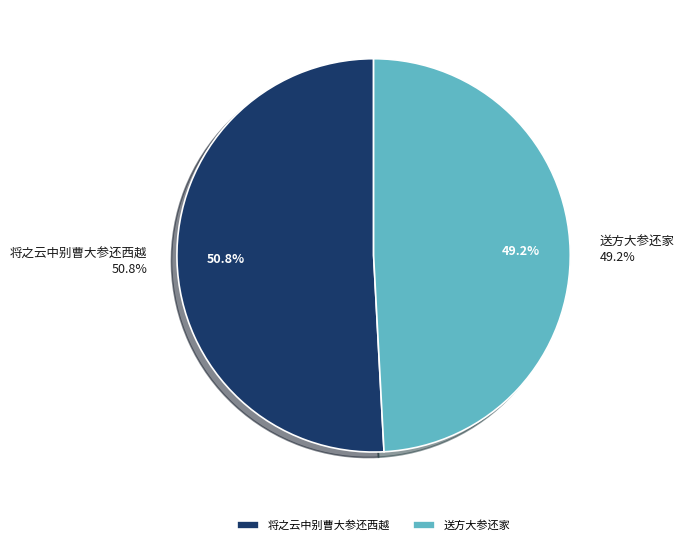

Do 将之云中别曹大参还西越 and 送方大参还家 together represent more than half of the pie?

Yes